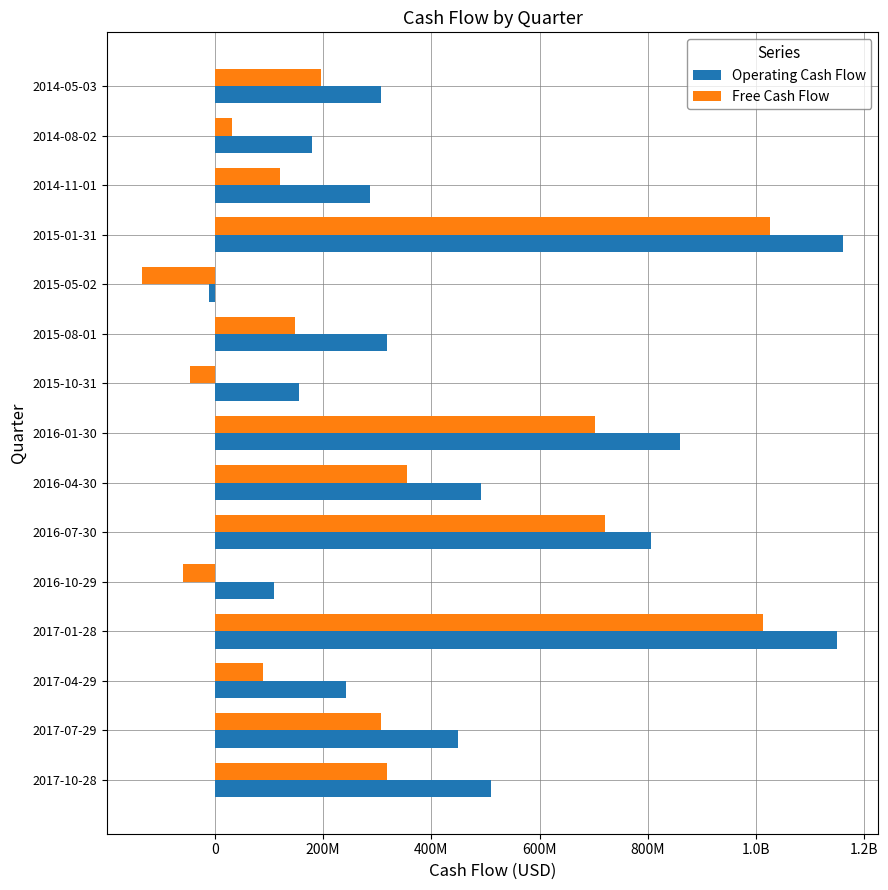

What are all the series names shown in the legend?

Operating Cash Flow, Free Cash Flow